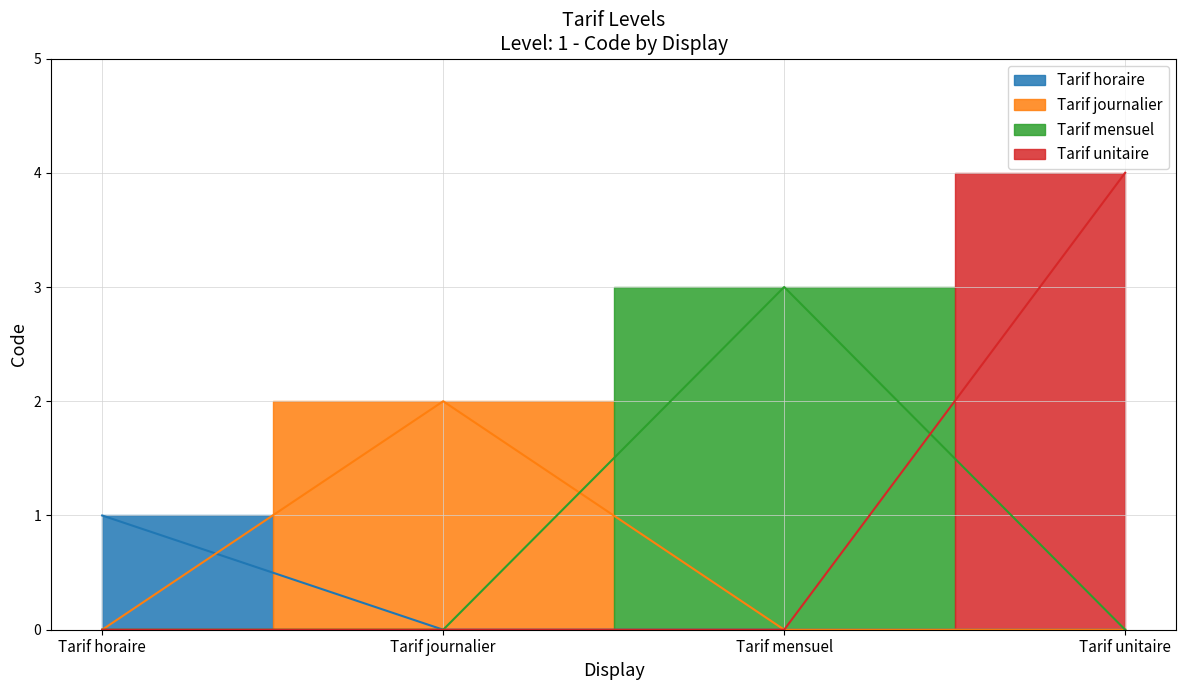

What is the sum of all values?

10